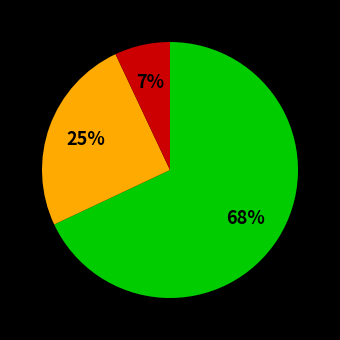

To the nearest percent, what is the difference between the largest and smallest slice percentages?

61%